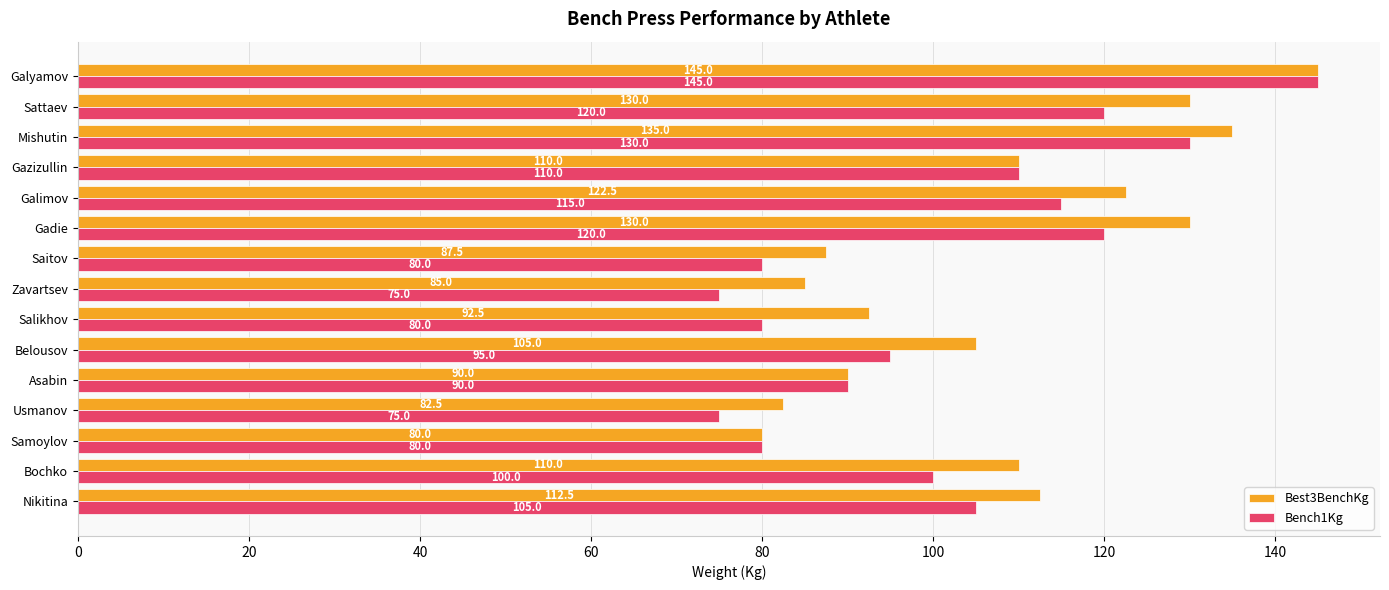

What is the difference between the maximum and minimum values in the Bench1Kg series?

70.0